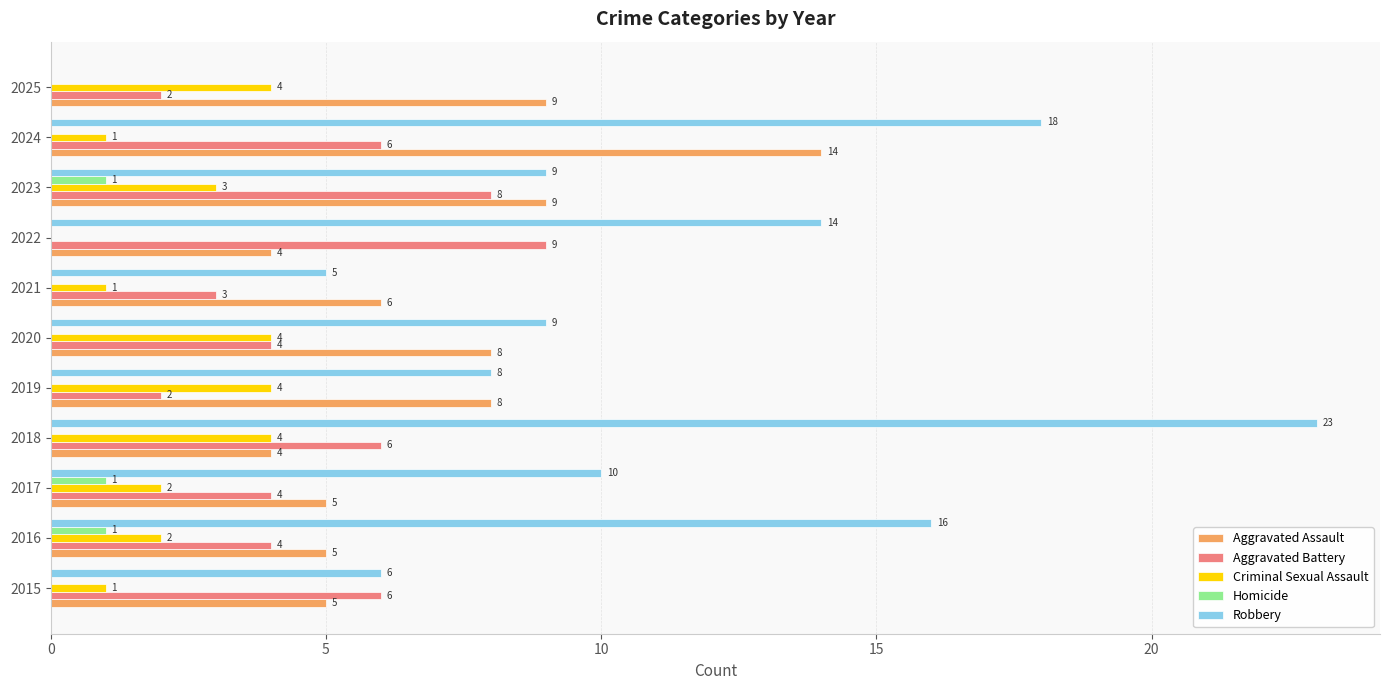

Which series has the largest total across all categories?

Robbery